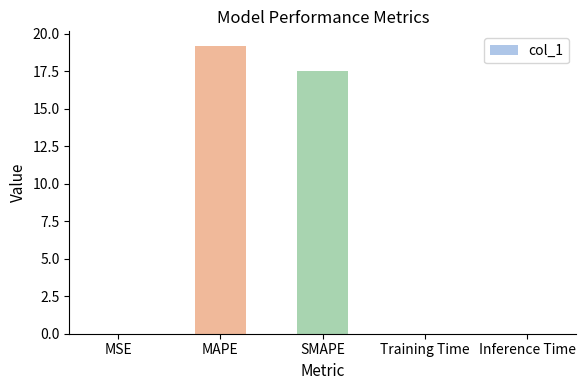

What is the greatest value displayed?

19.2